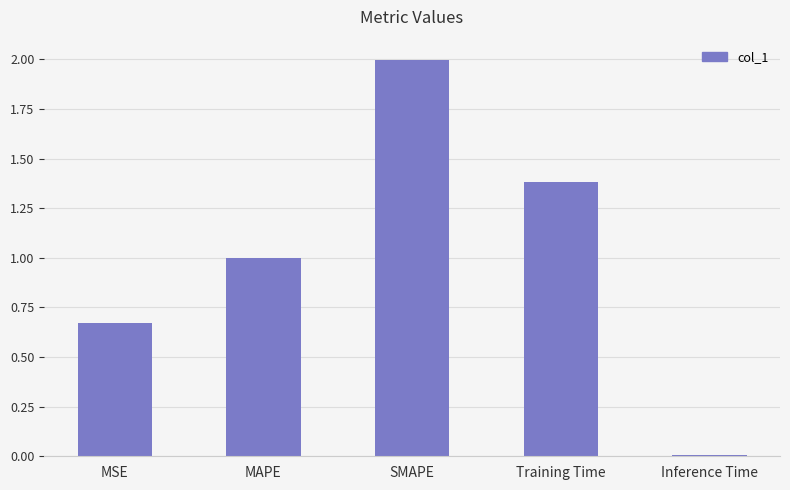

Rank the categories by value from highest to lowest.

SMAPE, Training Time, MAPE, MSE, Inference Time